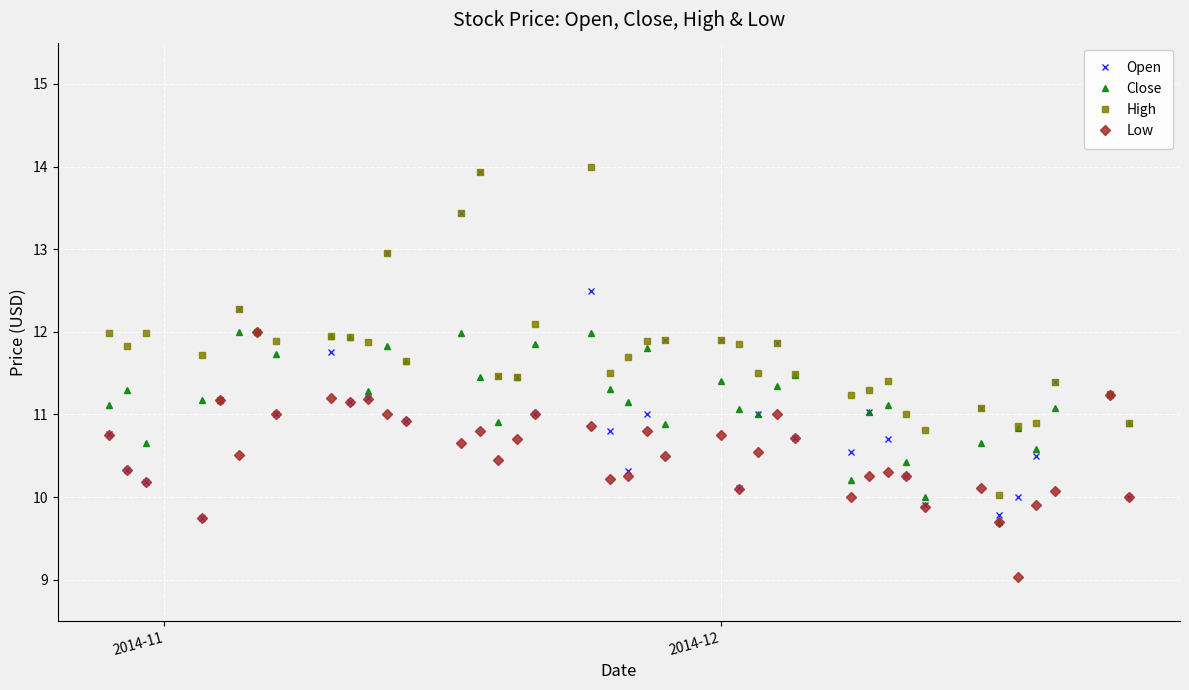

The High series shows 14.6 at 3. True or false?

False